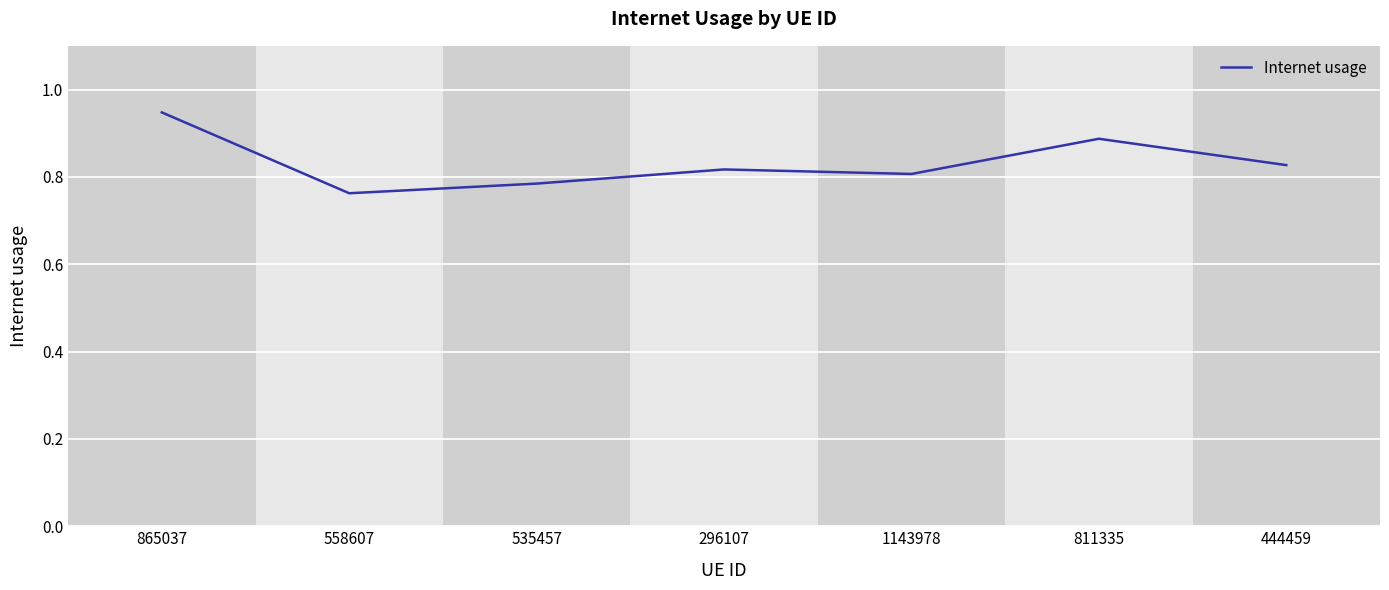

Count the values in the range 0 to 1.

7